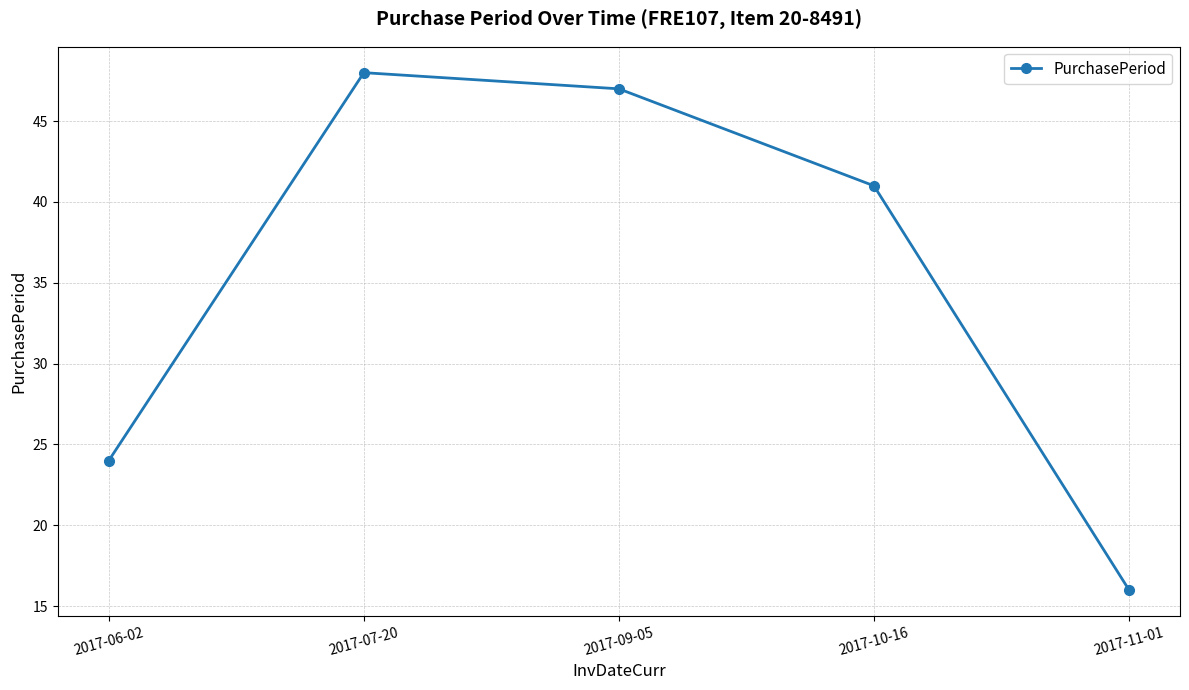

List the labels in order of value, largest first.

2017-07-20, 2017-09-05, 2017-10-16, 2017-06-02, 2017-11-01